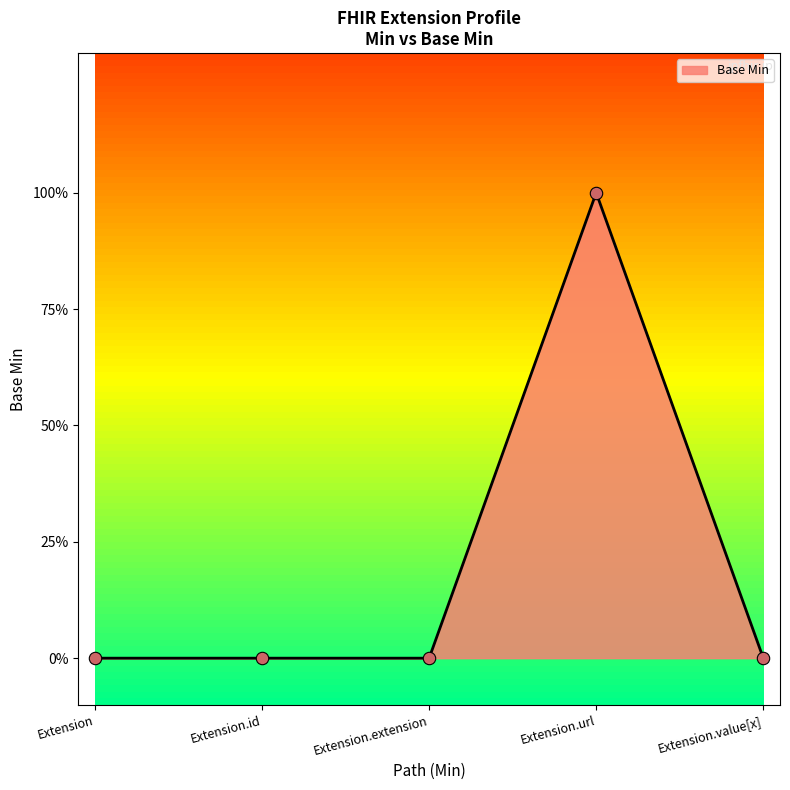

Is this an area chart (filled region under the line)?

Yes